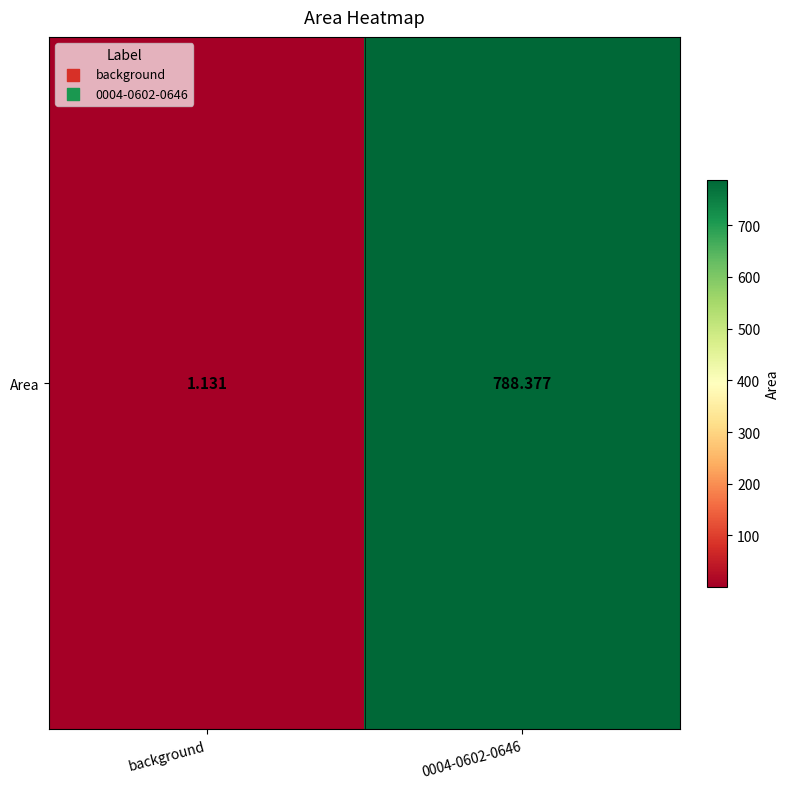

What is the approximate value at 0004-0602-0646?

788.4